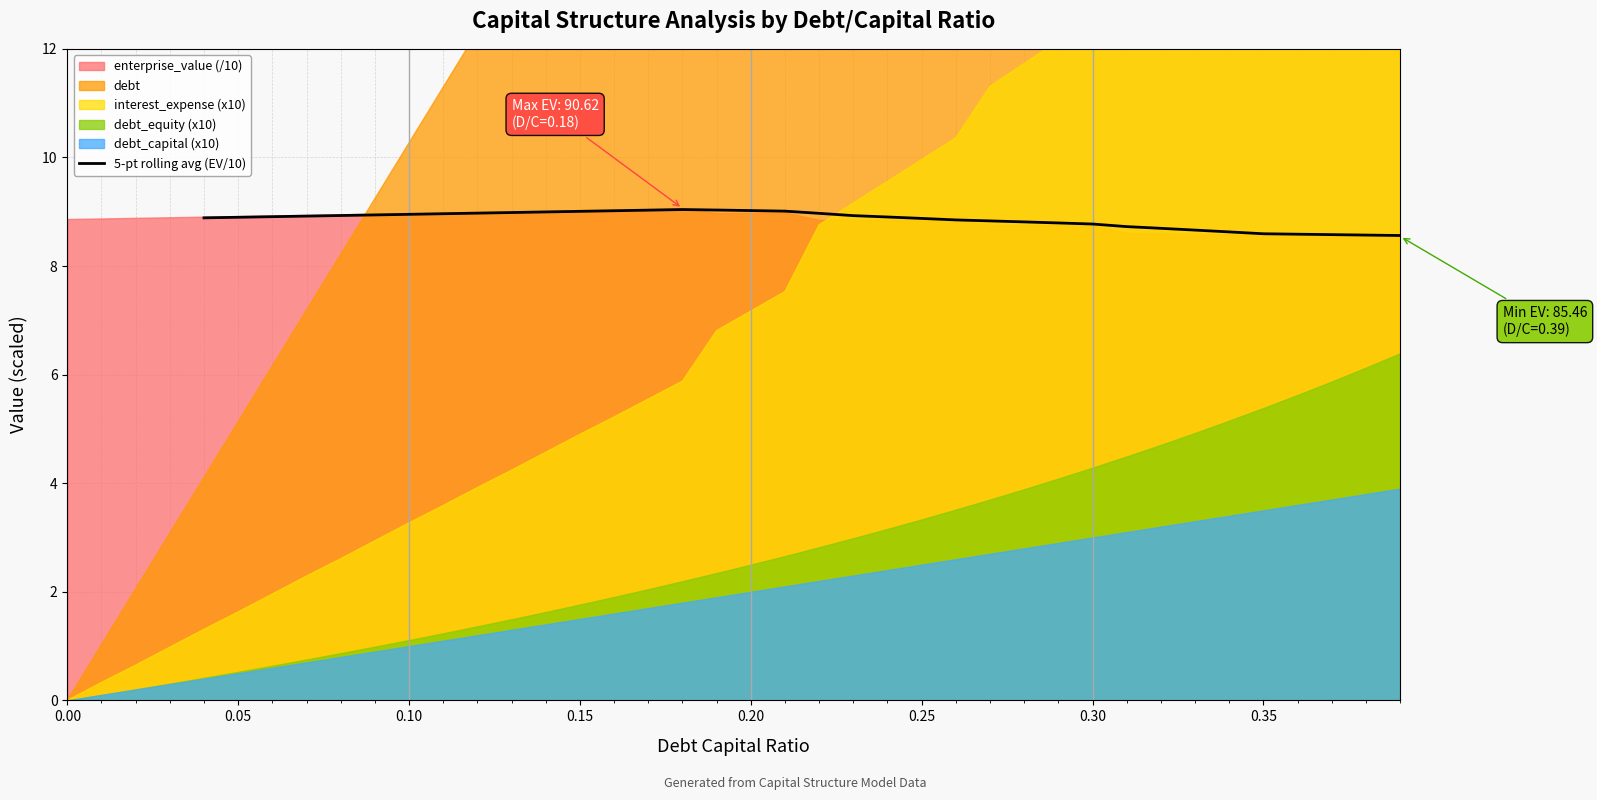

Reading right to left, what are all the values shown in this chart?

8.6	8.6	8.6	8.6	8.6	8.6	8.7	8.7	8.7	8.8	8.8	8.8	8.8	8.8	8.9	8.9	8.9	9.0	9.0	9.0	9.0	9.0	9.0	9.0	9.0	9.0	9.0	9.0	9.0	9.0	8.9	8.9	8.9	8.9	8.9	8.9